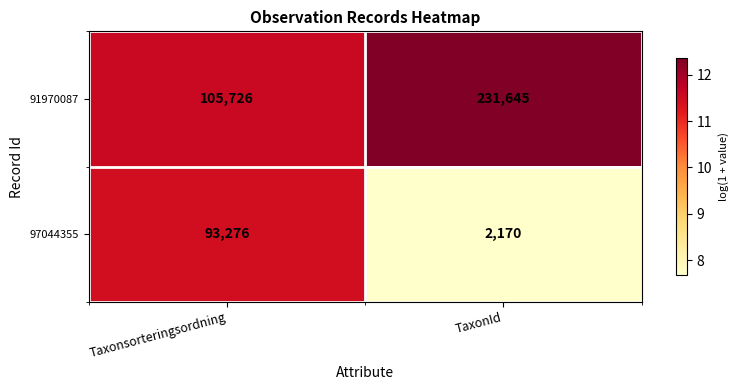

How many categories are shown in the chart?

2